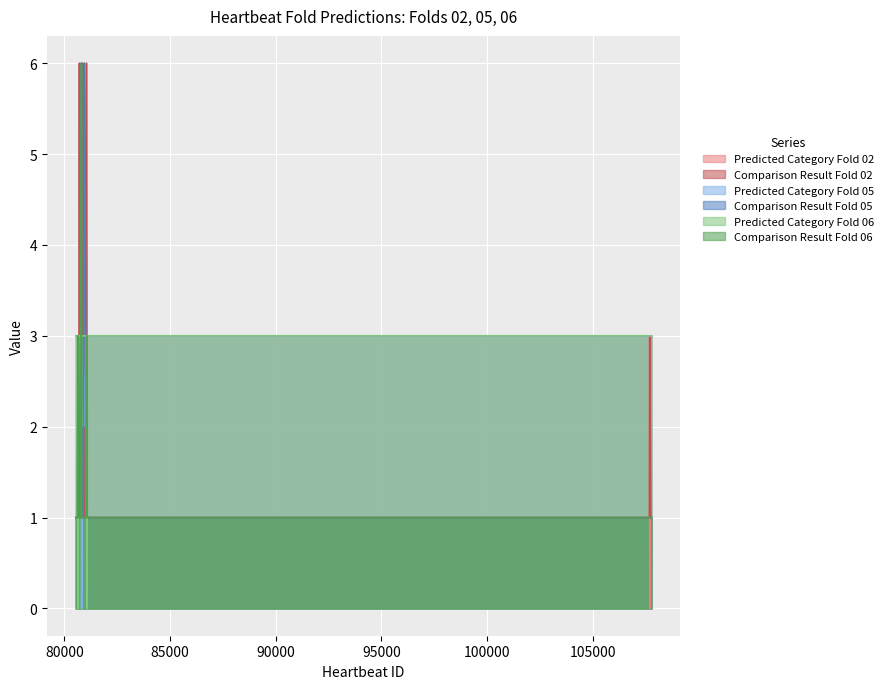

What is the maximum value shown in the chart?

6